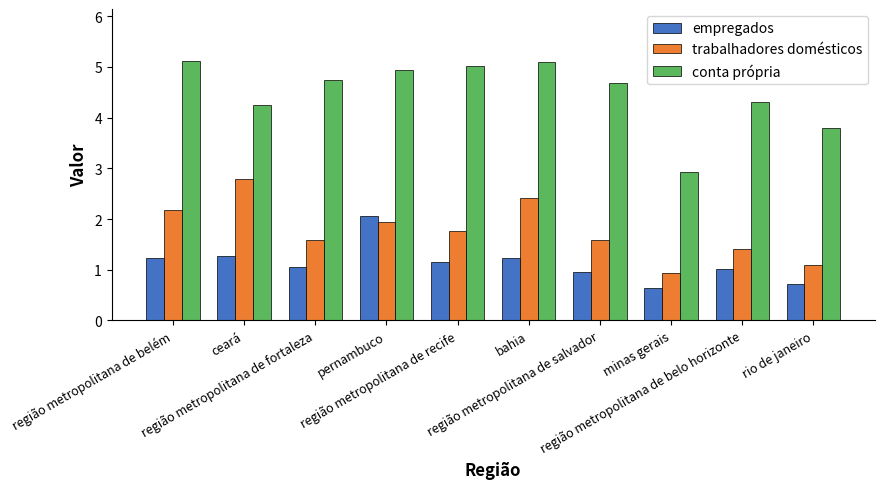

Which series has the largest range (max minus min)?

conta própria